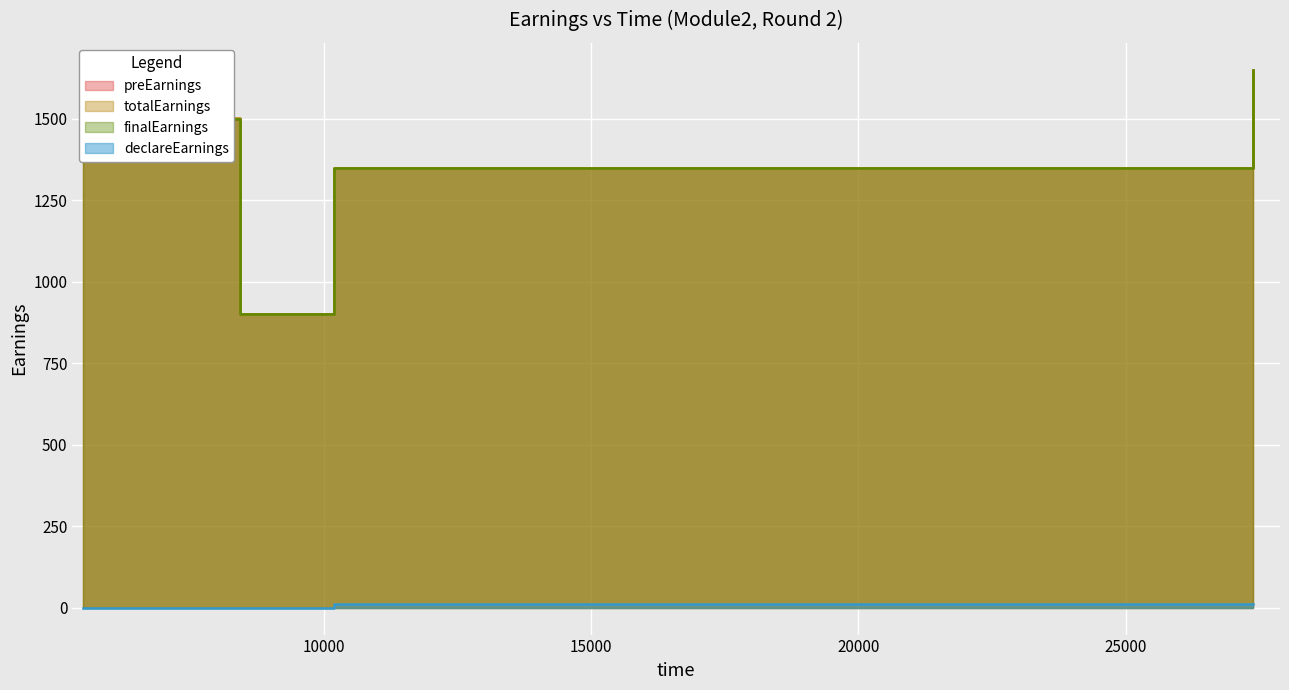

Between AU8K40BLH6FGXC2QDERA and AUJS4UVNGDCAHI9L5KPT, which series saw the biggest shift?

totalEarnings